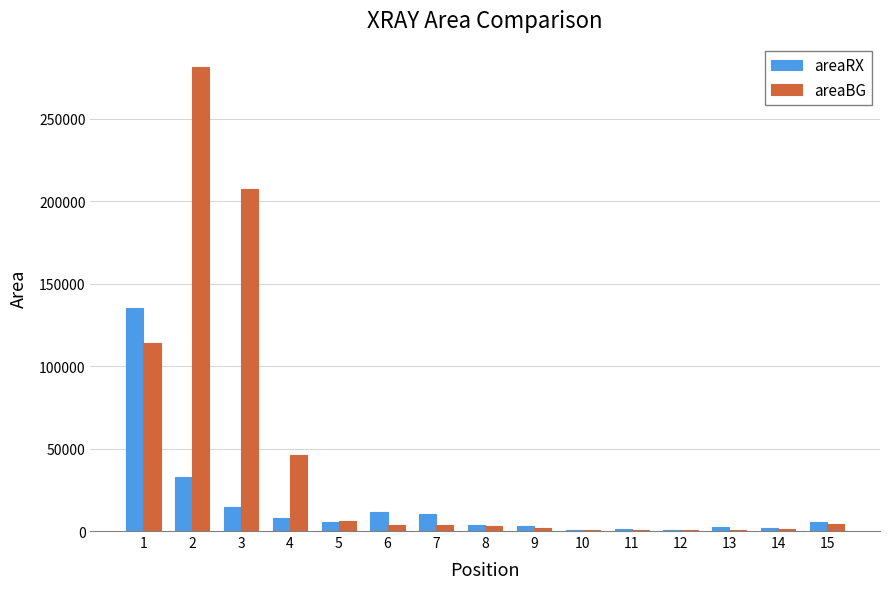

True or false: areaRX has a value of 23747.2 at 3.

False